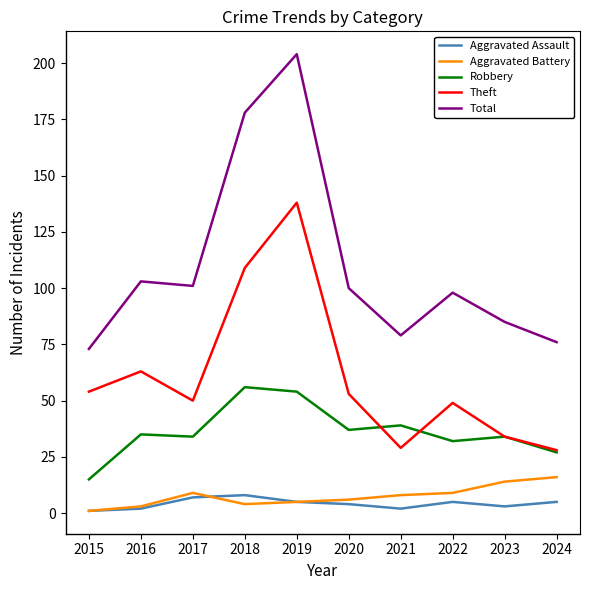

At which category is the sum across all series the highest?

2019